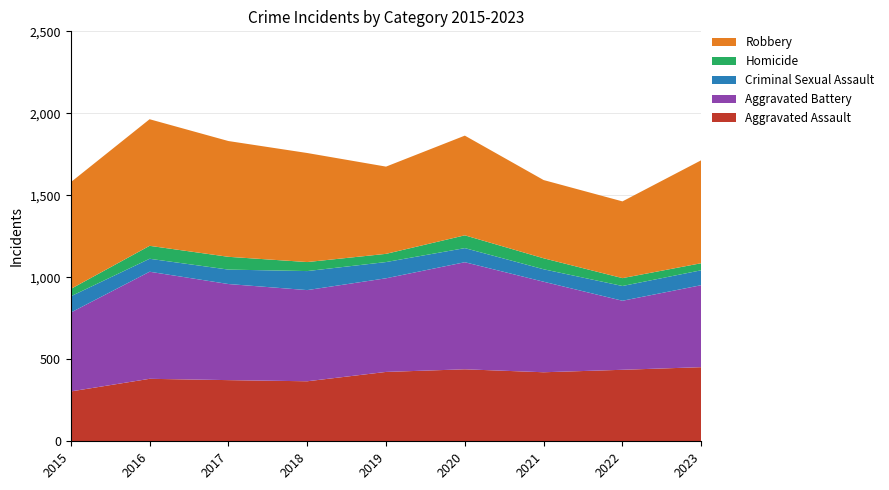

Reading left to right, transcribe all the data shown in this chart.

Aggravated Assault: 2015=304	2016=381	2017=373	2018=366	2019=423	2020=439	2021=421	2022=436	2023=452
Aggravated Battery: 2015=481	2016=653	2017=586	2018=556	2019=571	2020=653	2021=552	2022=421	2023=500
Criminal Sexual Assault: 2015=99	2016=79	2017=88	2018=116	2019=99	2020=86	2021=76	2022=90	2023=91
Homicide: 2015=45	2016=79	2017=78	2018=55	2019=50	2020=78	2021=67	2022=48	2023=43
Robbery: 2015=651	2016=772	2017=706	2018=665	2019=532	2020=608	2021=477	2022=468	2023=628